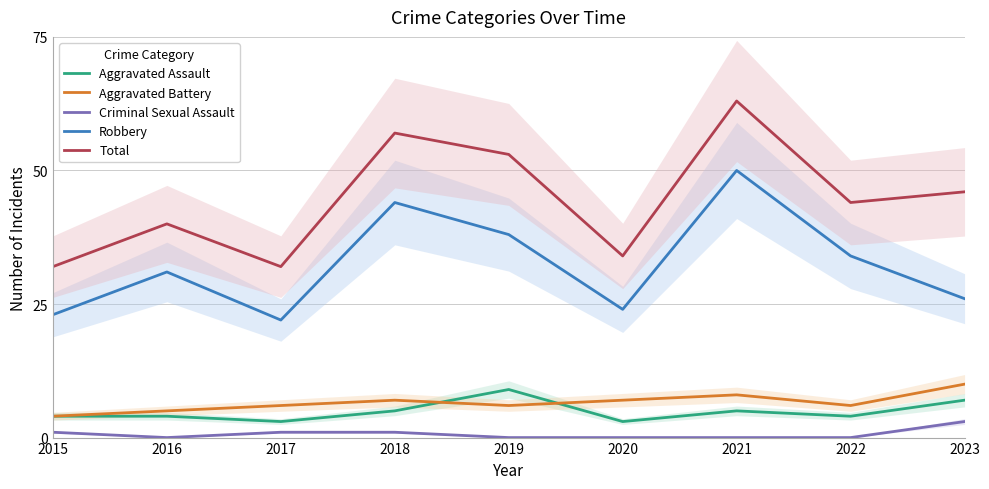

Reading right to left, extract all data points from this chart.

Aggravated Assault: 2023=7	2022=4	2021=5	2020=3	2019=9	2018=5	2017=3	2016=4	2015=4
Aggravated Battery: 2023=10	2022=6	2021=8	2020=7	2019=6	2018=7	2017=6	2016=5	2015=4
Criminal Sexual Assault: 2023=3	2022=0	2021=0	2020=0	2019=0	2018=1	2017=1	2016=0	2015=1
Robbery: 2023=26	2022=34	2021=50	2020=24	2019=38	2018=44	2017=22	2016=31	2015=23
Total: 2023=46	2022=44	2021=63	2020=34	2019=53	2018=57	2017=32	2016=40	2015=32